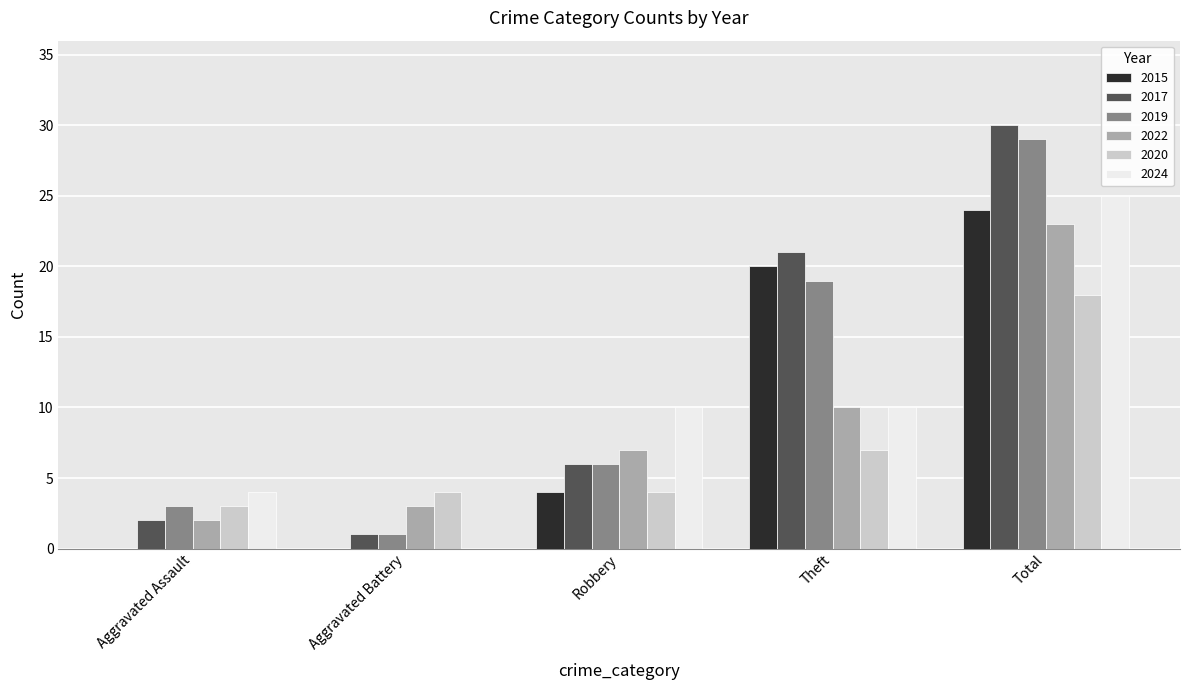

Which category has the highest value across all series?

Total